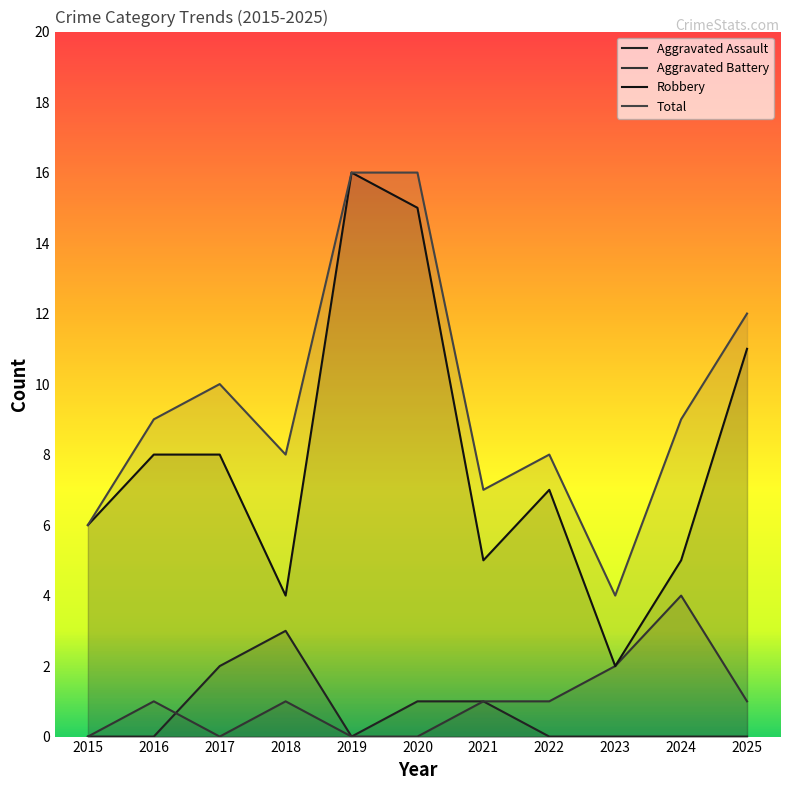

What is the difference between the highest and lowest values at 2016?

9